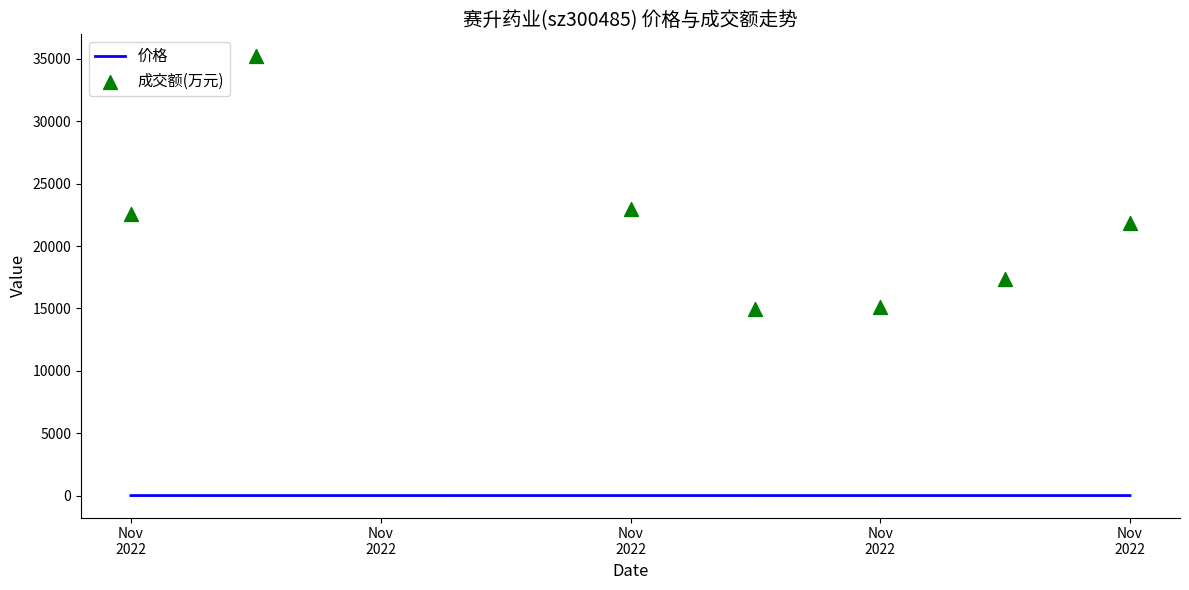

At which category is the sum across all series the highest?

Nov
2022